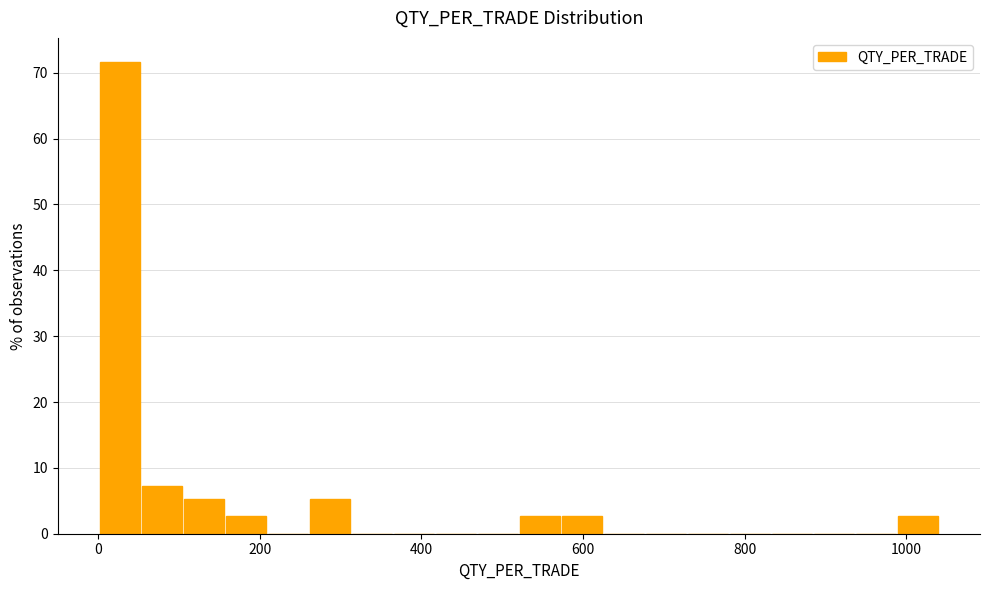

Around what value on the x-axis is the tallest bar? Give the approximate position of its centre, as read against the axis.

20